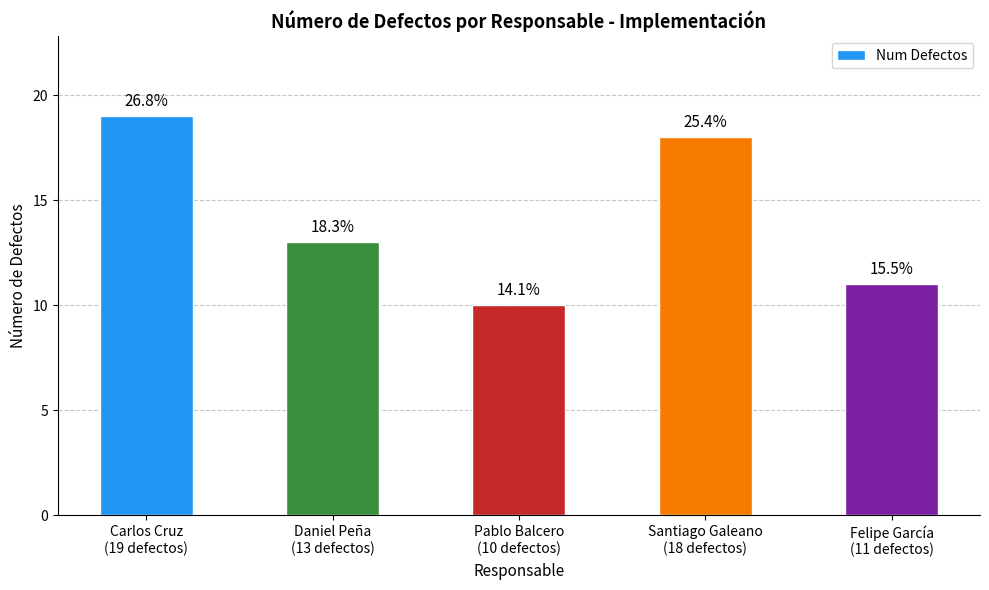

Are the bars horizontal?

No